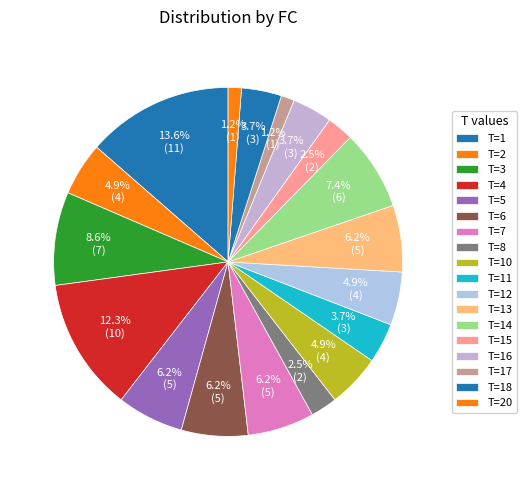

How many segments does this pie chart have?

18